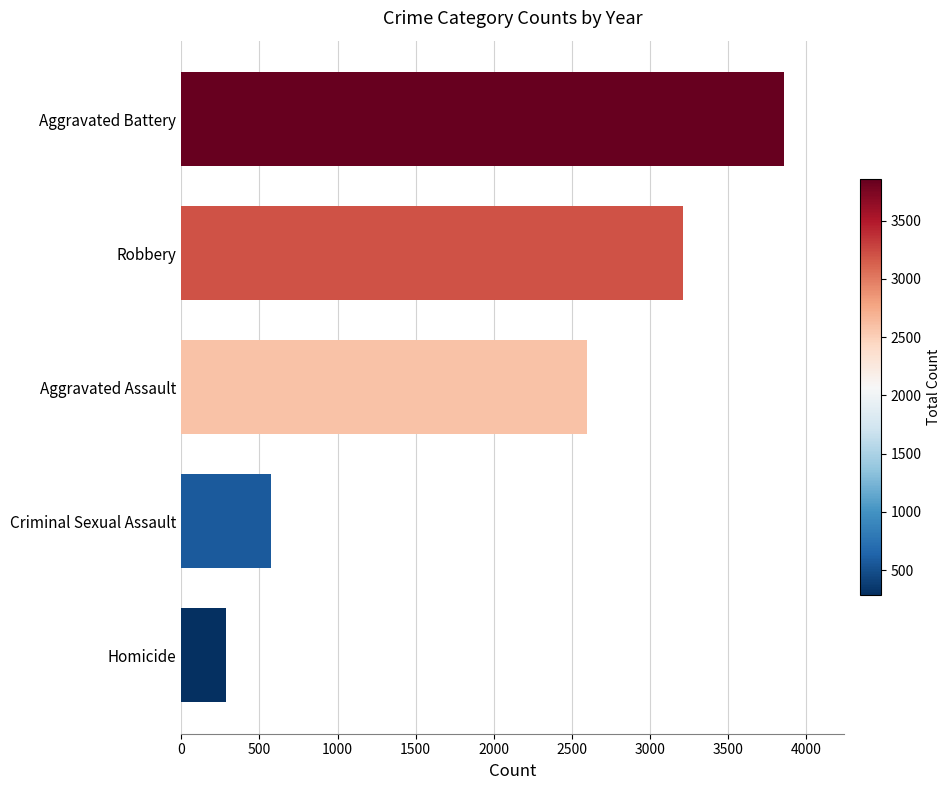

How many bars are there in total?

5